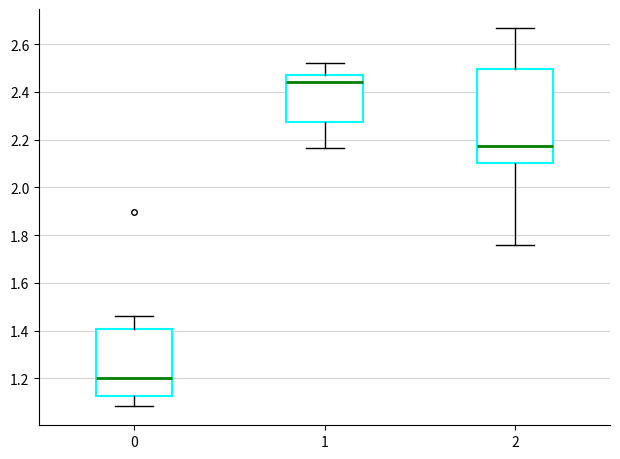

Reading left to right, transcribe this box plot: for each box, give where its median line is, the range the box spans, and where its two whiskers end, as read against the y-axis. The values are not printed on the chart, so give them approximately, as read against the axis.

0: median 1.20, box 1.12 to 1.40, whiskers 1.08 to 1.46
1: median 2.44, box 2.28 to 2.46, whiskers 2.16 to 2.52
2: median 2.18, box 2.10 to 2.50, whiskers 1.76 to 2.66